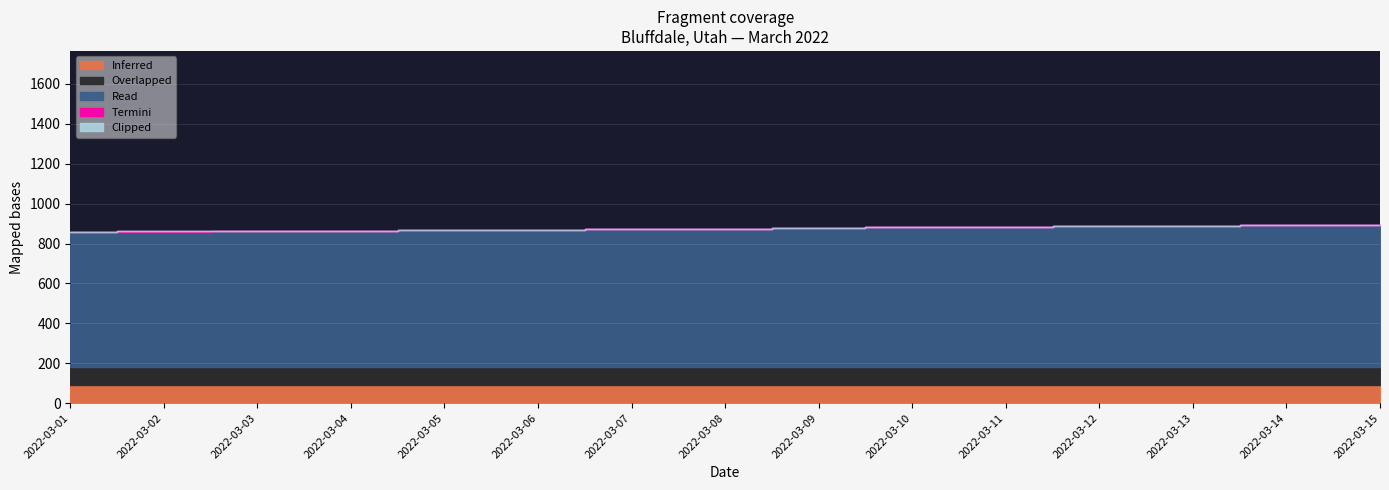

Which has a higher value, 2022-03-05 or 2022-03-14?

2022-03-05